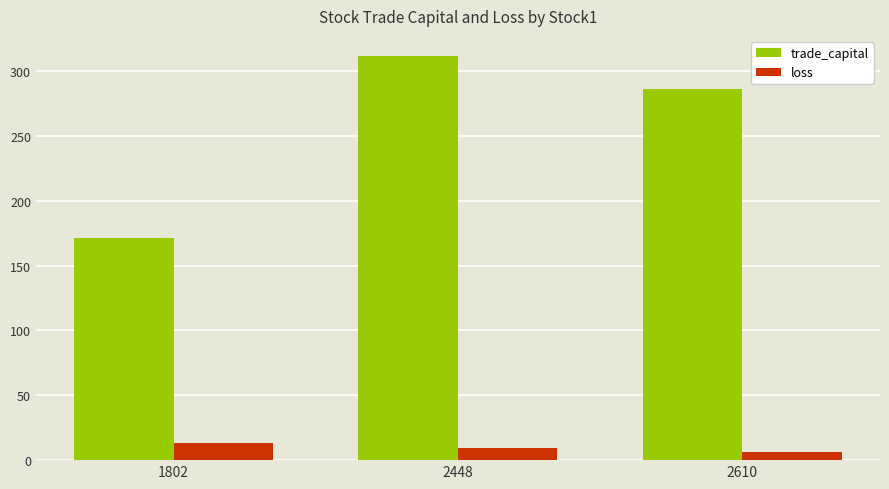

Rank the categories by loss value from lowest to highest.

2610, 2448, 1802